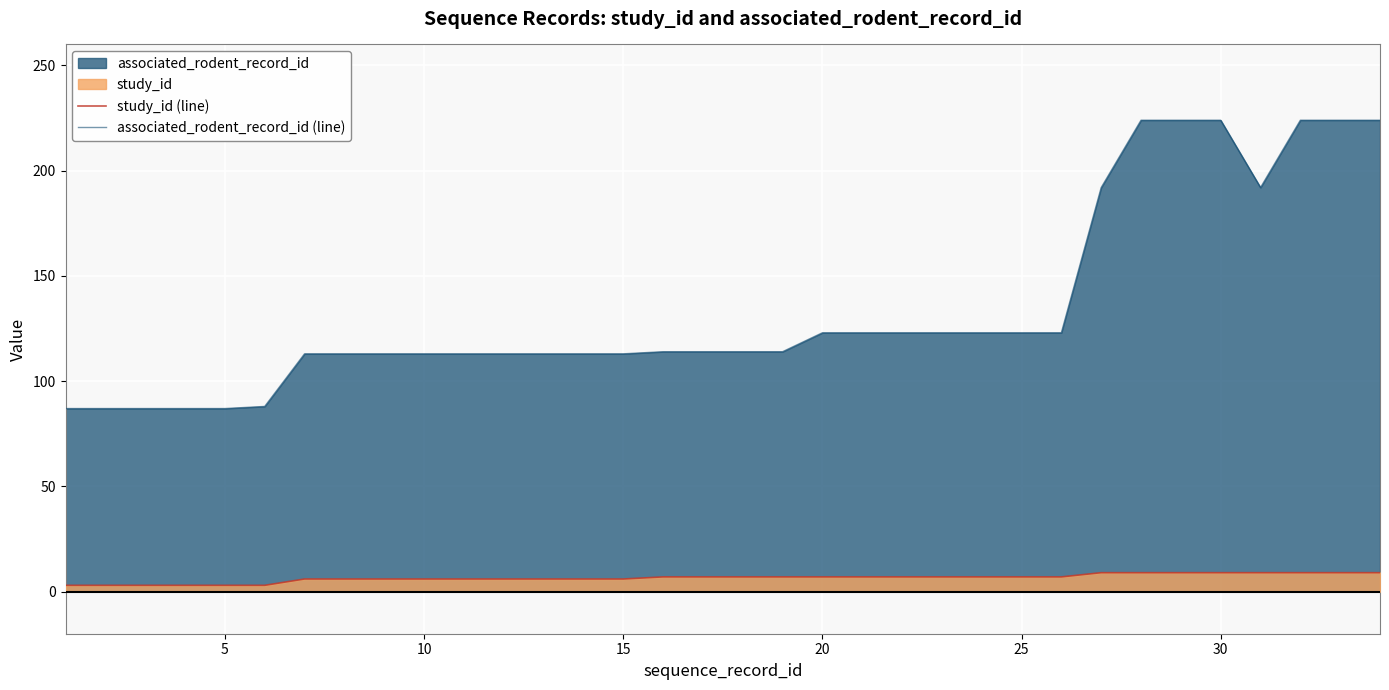

Count the number of data series in this chart.

2